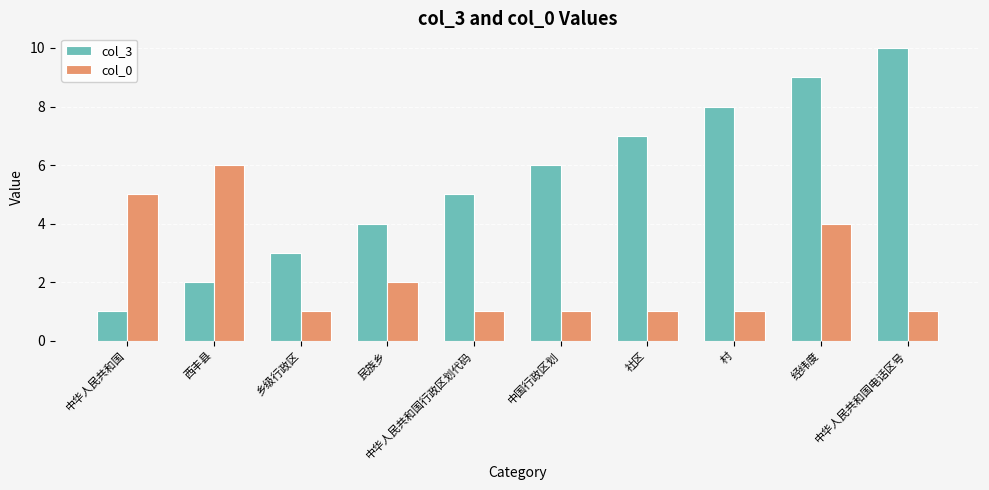

Which series changed the most between 中华人民共和国 and 经纬度?

col_3